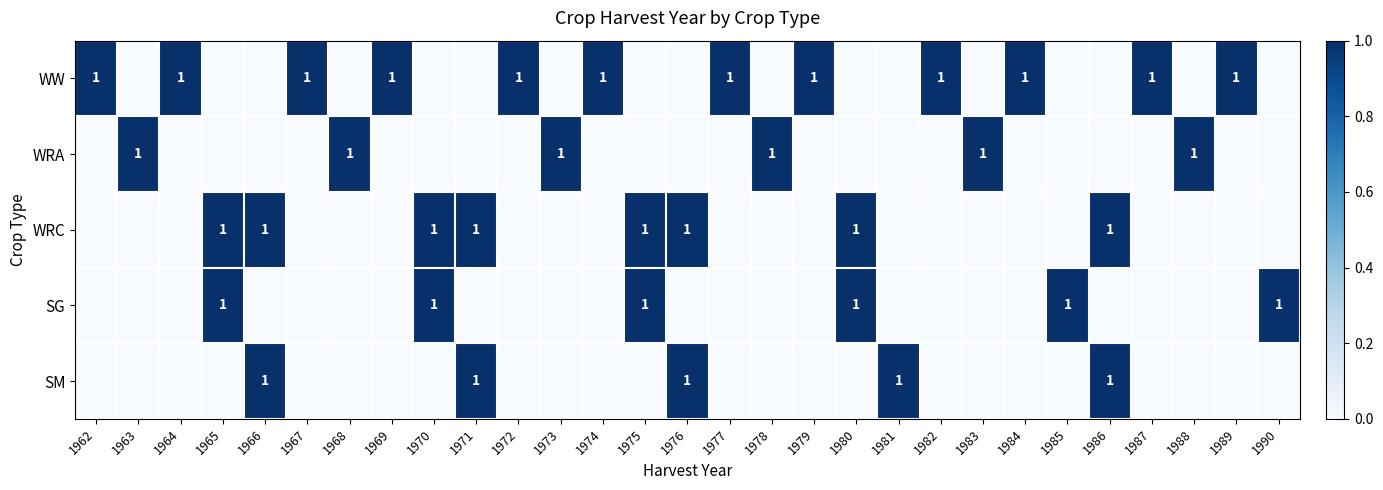

The value of SM at 1981 is 1. True or false?

True